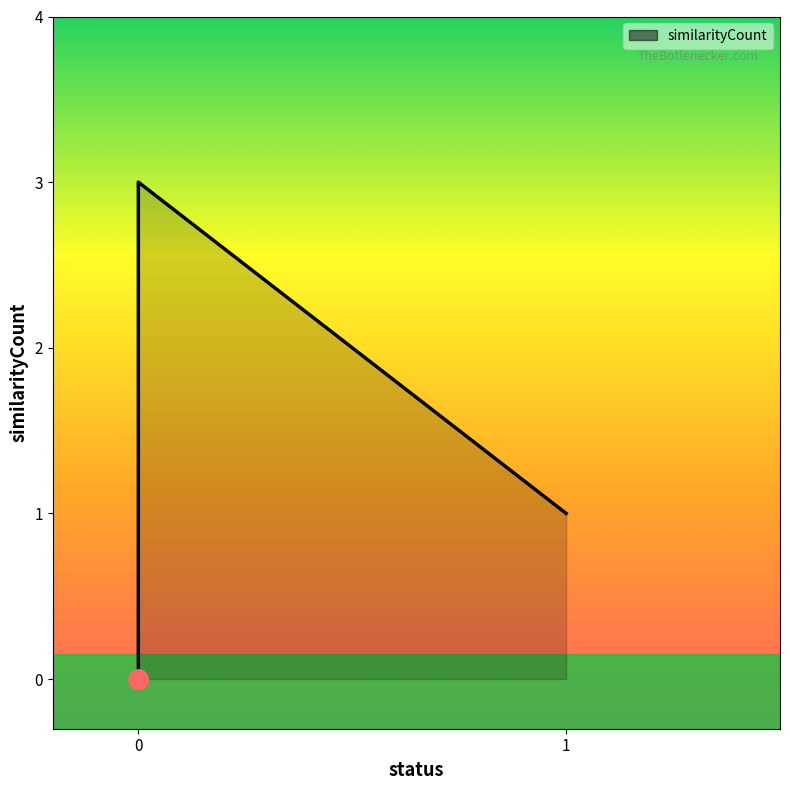

Reading left to right, extract all data points from this chart.

0=0	0=3	1=1